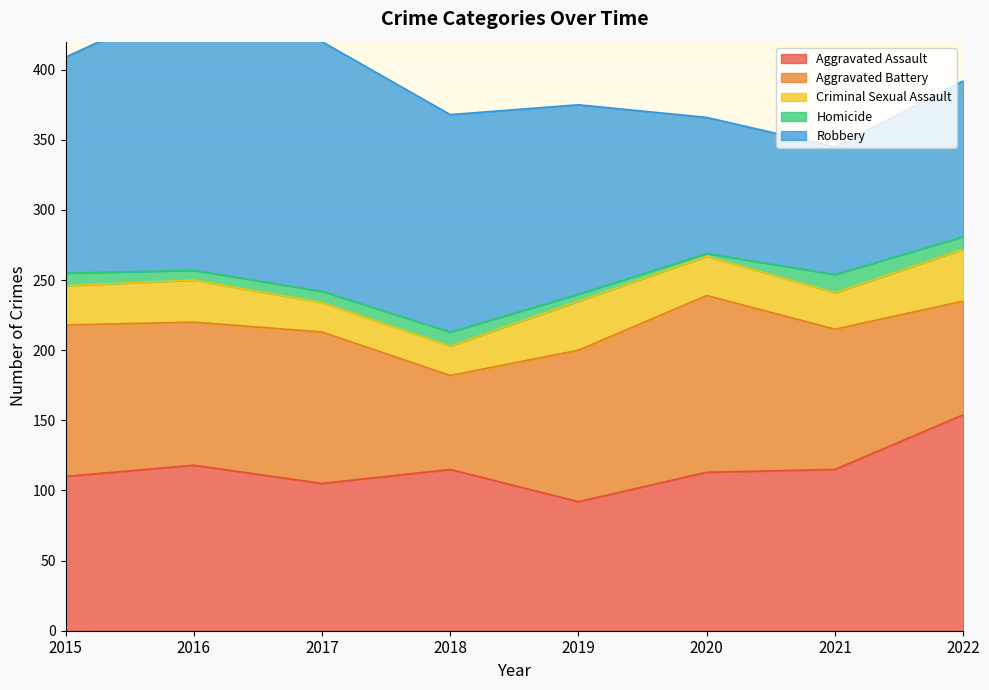

What is the lowest value of the Aggravated Assault series?

92